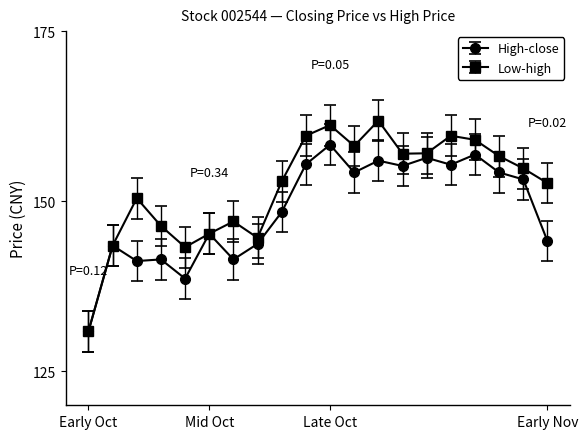

What is the smallest value displayed?

130.9